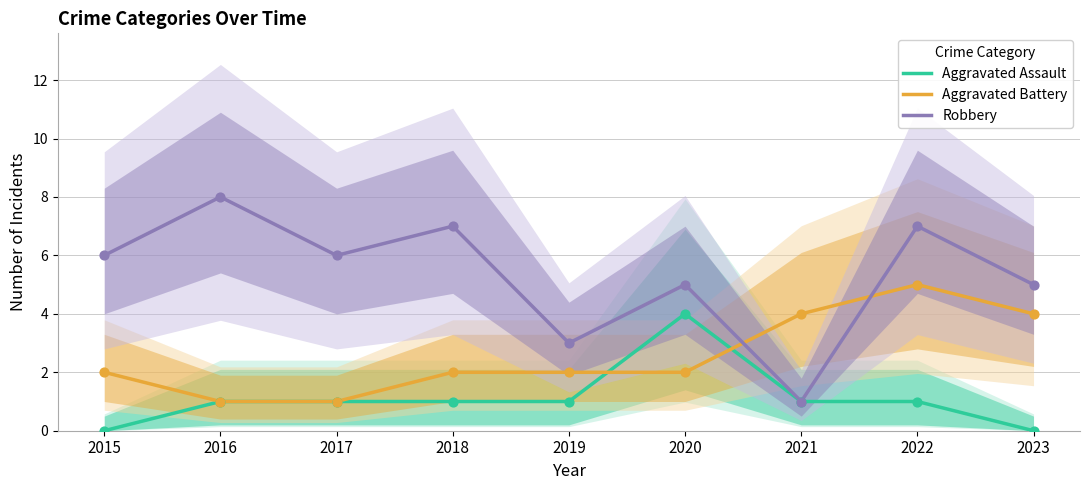

At which category is the sum across all series the highest?

2022